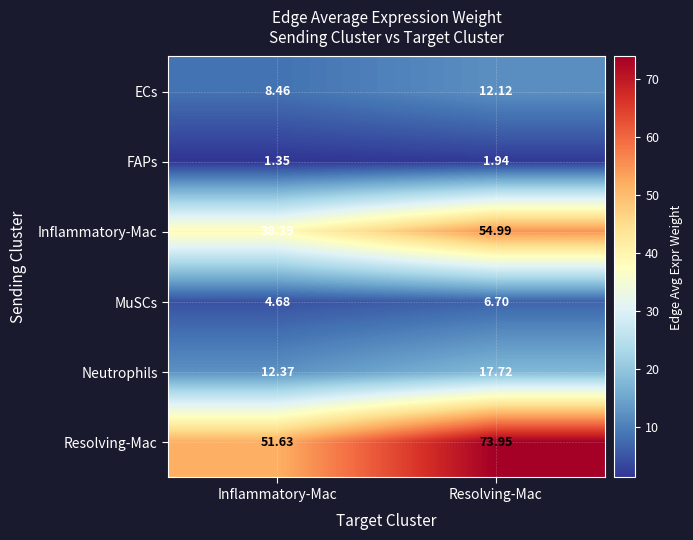

At which category does the chart reach its minimum across all series?

Inflammatory-Mac